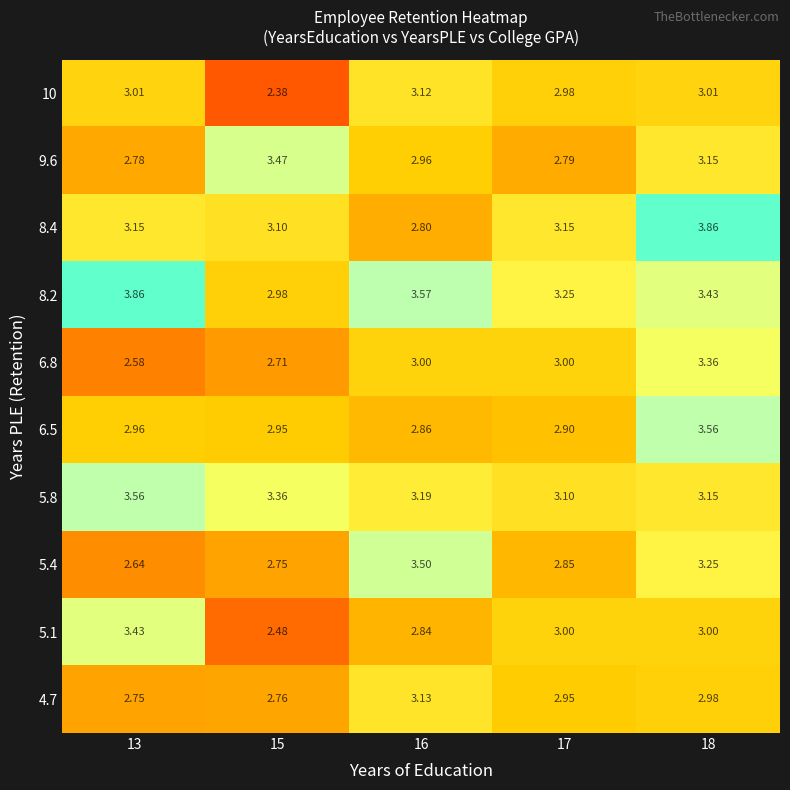

What is the total value across all series at 18?

32.8